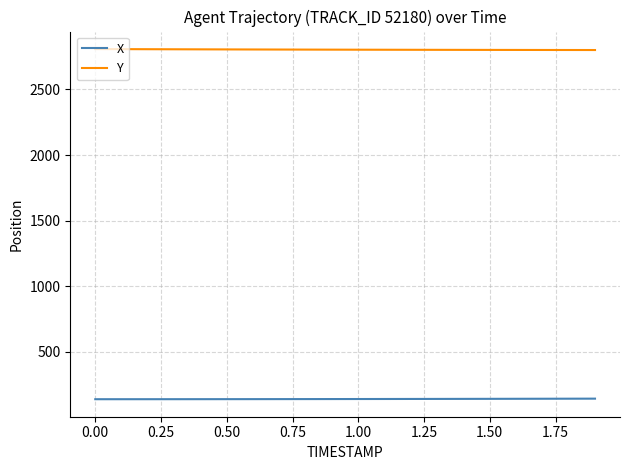

Rank the series by their average value, from highest to lowest.

Y, X